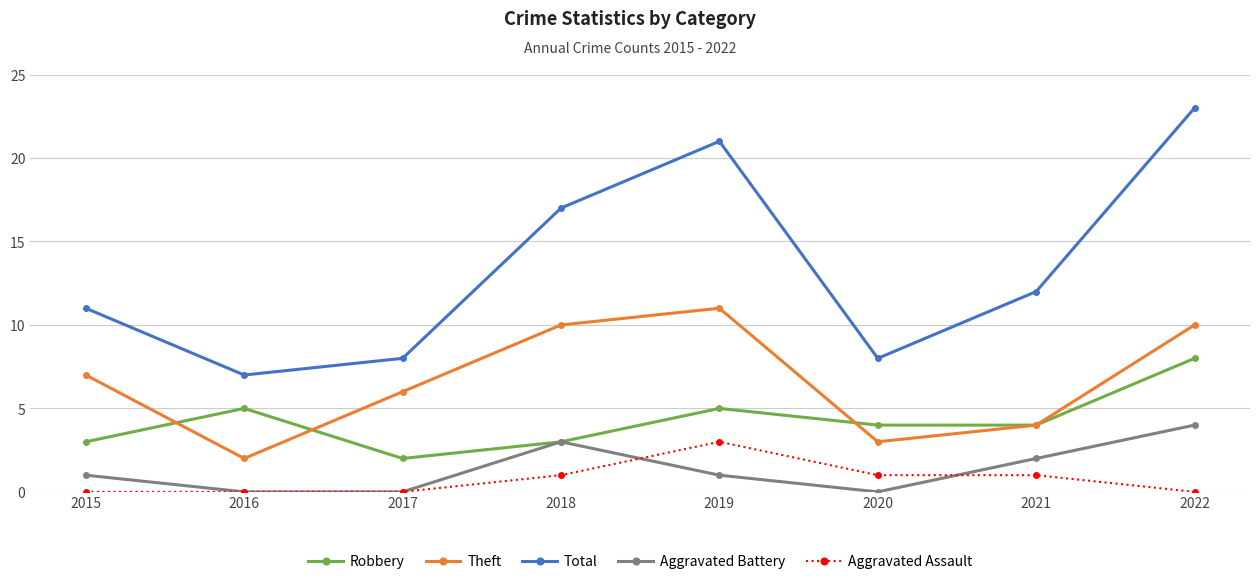

Where is Theft nearest to the value 6?

2017